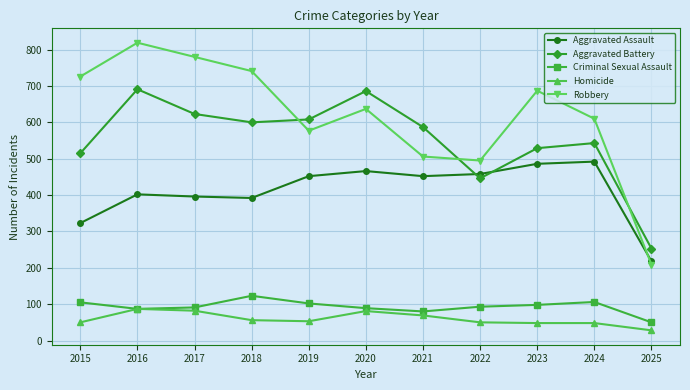

How many categories are shown in the chart?

11